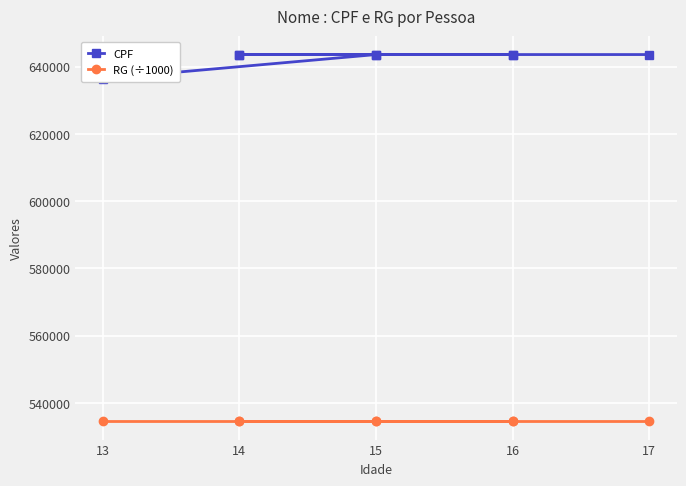

Does the chart display data point markers on the line(s)?

Yes